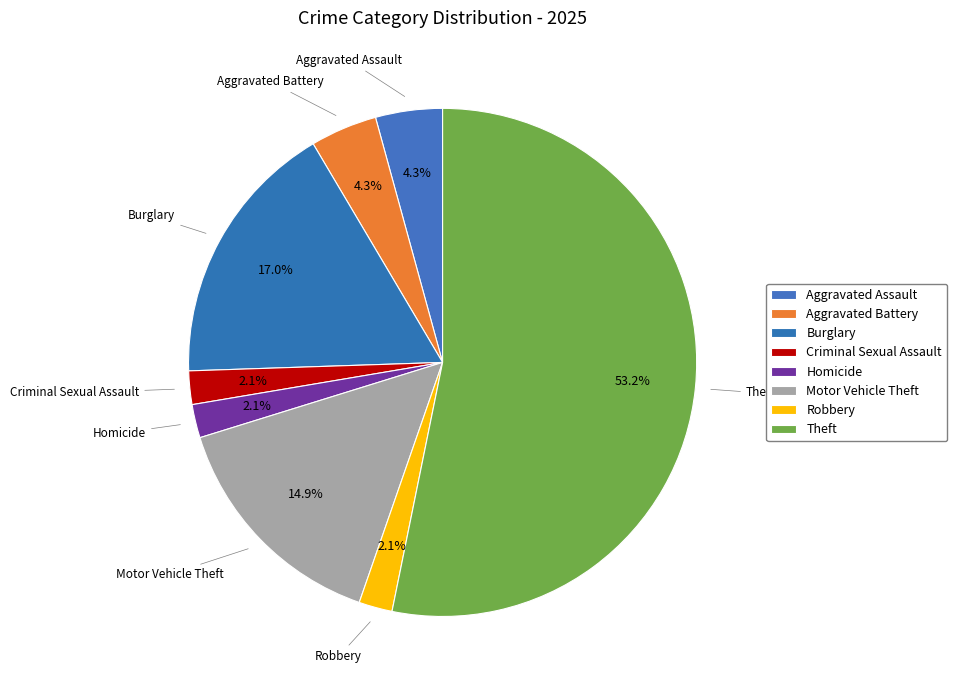

True or false: Motor Vehicle Theft accounts for 15% of the total.

True